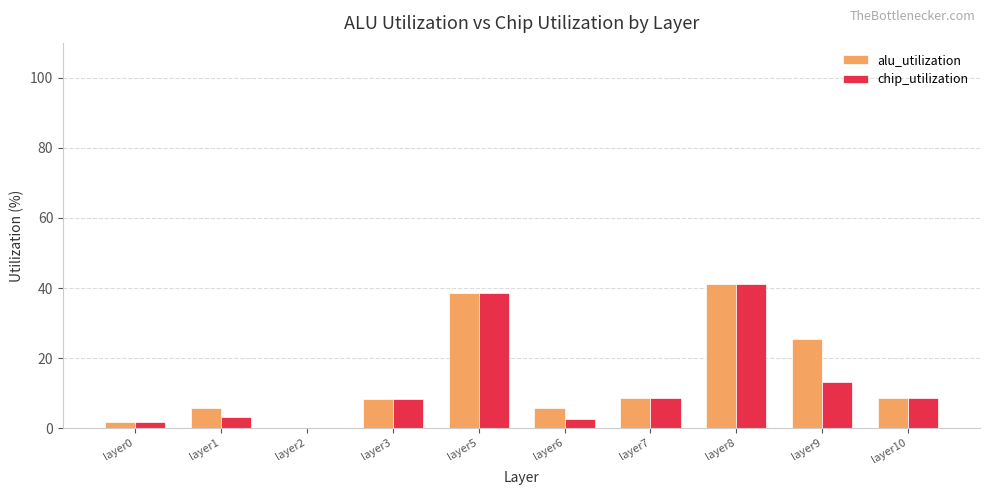

At which category is the sum across all series the highest?

layer8